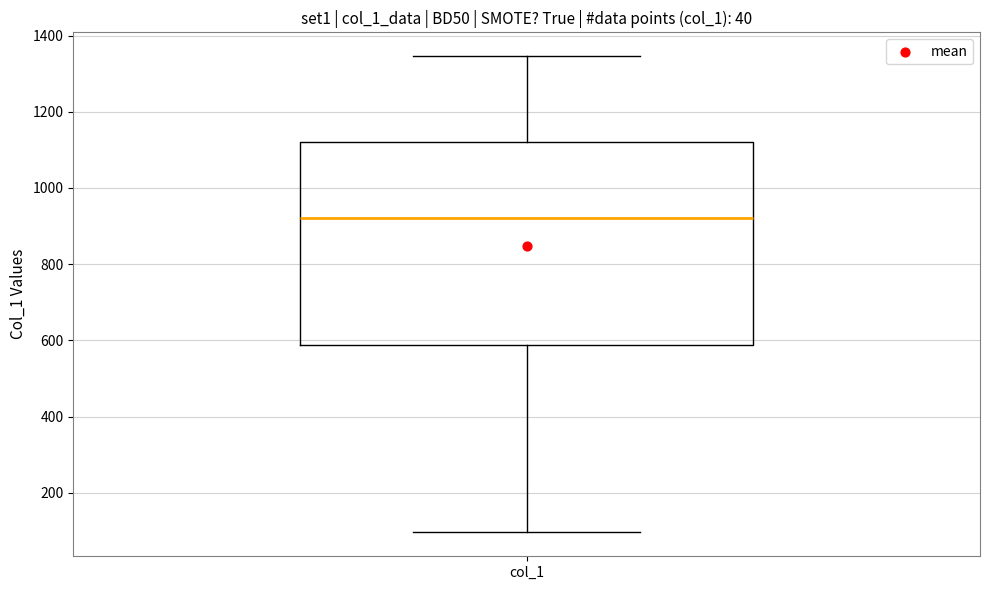

Where does the median line of the box for col_1 sit on the y-axis? The values are not printed on the chart, so give them approximately, as read against the axis.

920